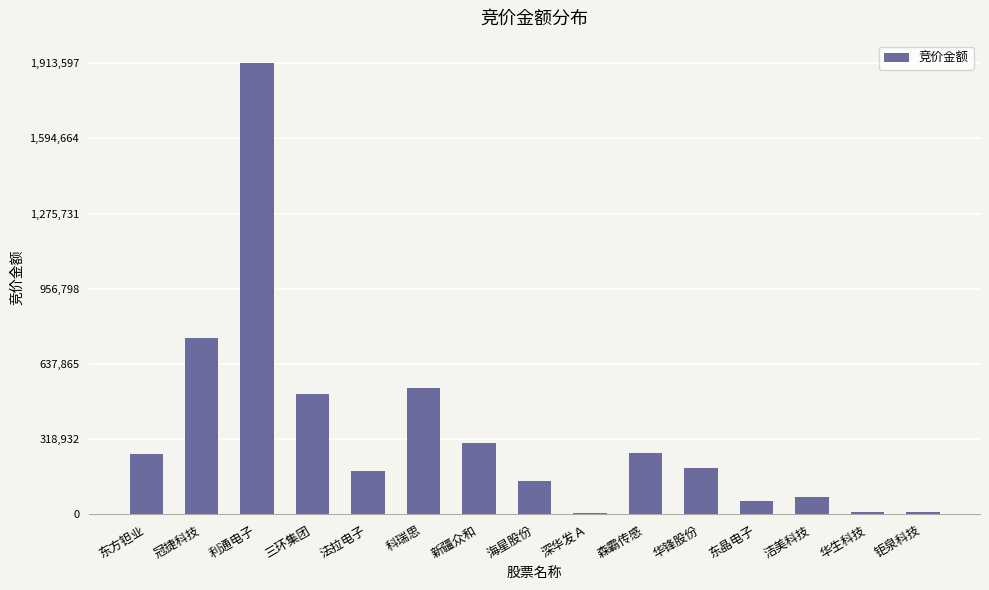

Are the bars horizontal?

No